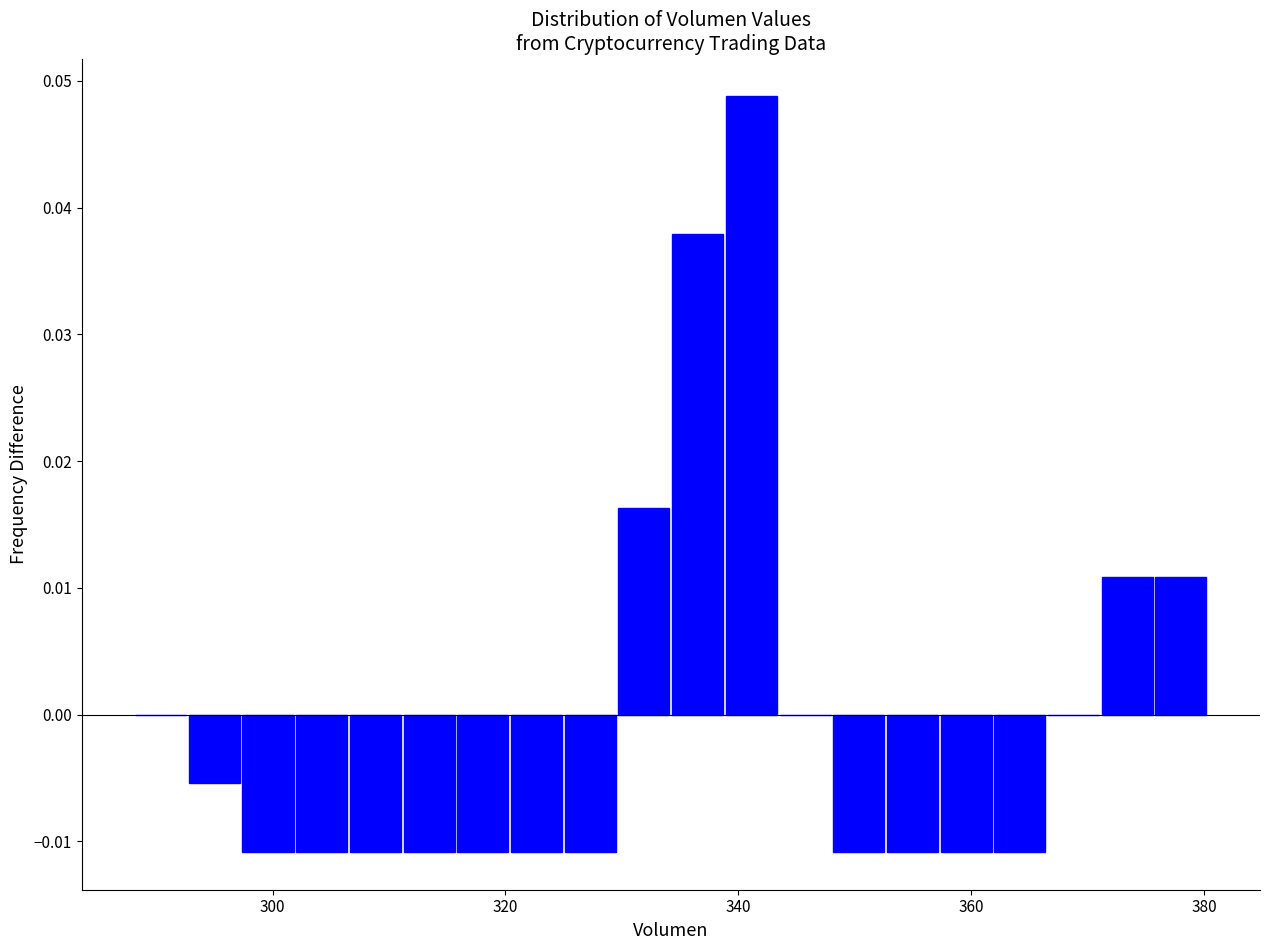

Around what value on the x-axis is the tallest bar? Give the approximate position of its centre, as read against the axis.

342